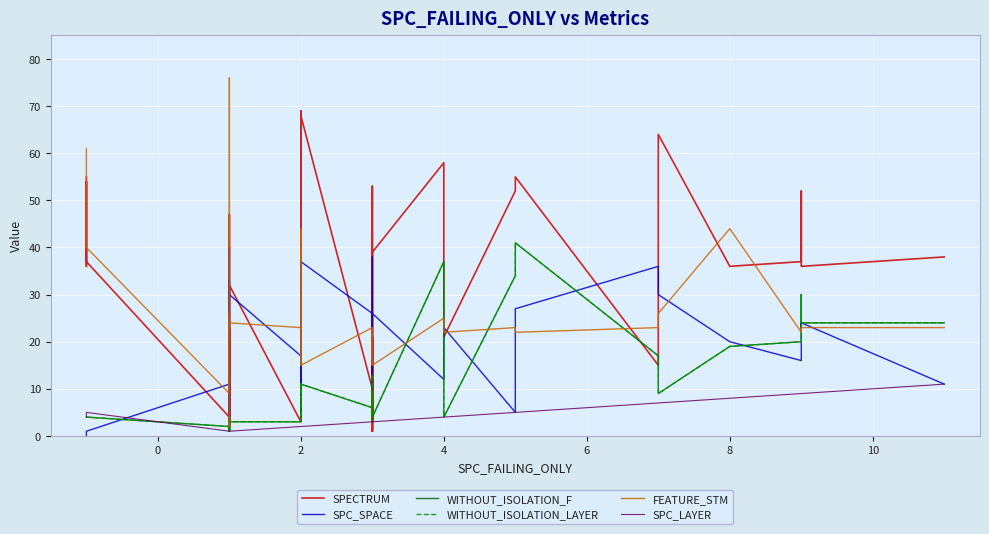

List the series in order of their peak value, lowest first.

SPC_LAYER, SPC_SPACE, WITHOUT_ISOLATION_F, WITHOUT_ISOLATION_LAYER, SPECTRUM, FEATURE_STM